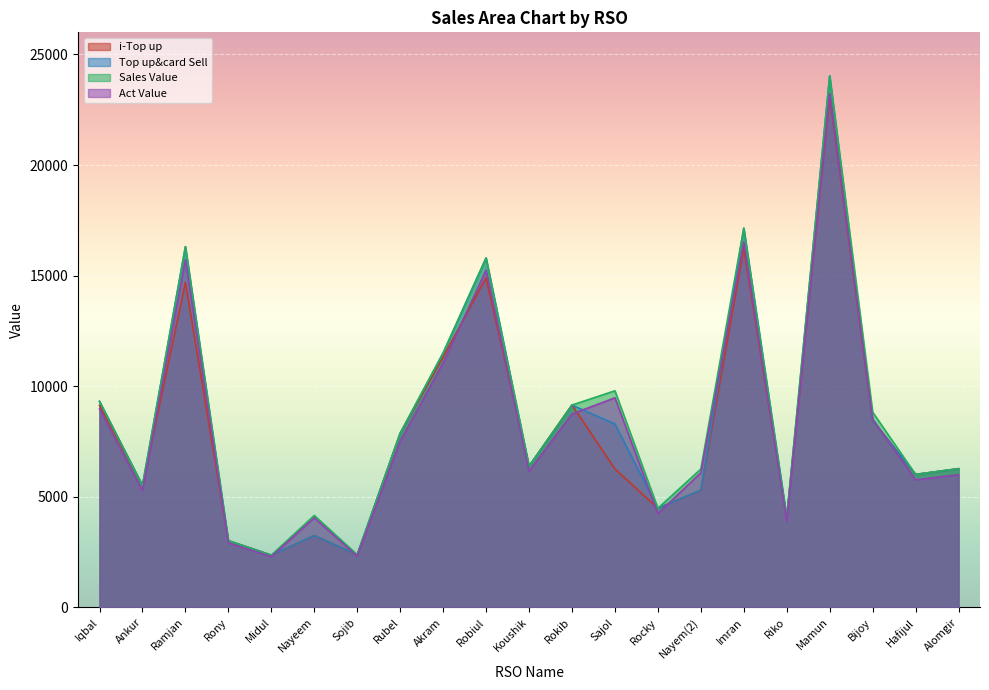

What are all the series names shown in the legend?

i-Top up, Top up&card Sell, Sales Value, Act Value